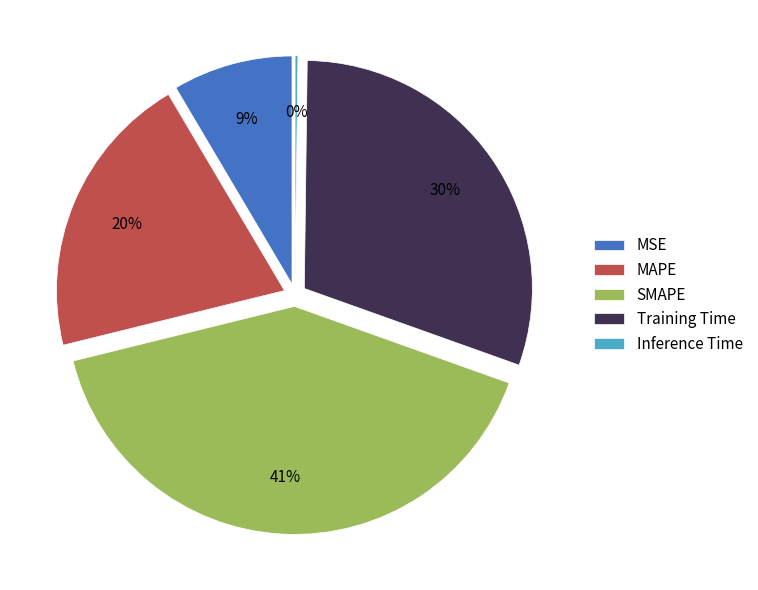

Combined, what portion of the pie is MSE and MAPE?

28.8%